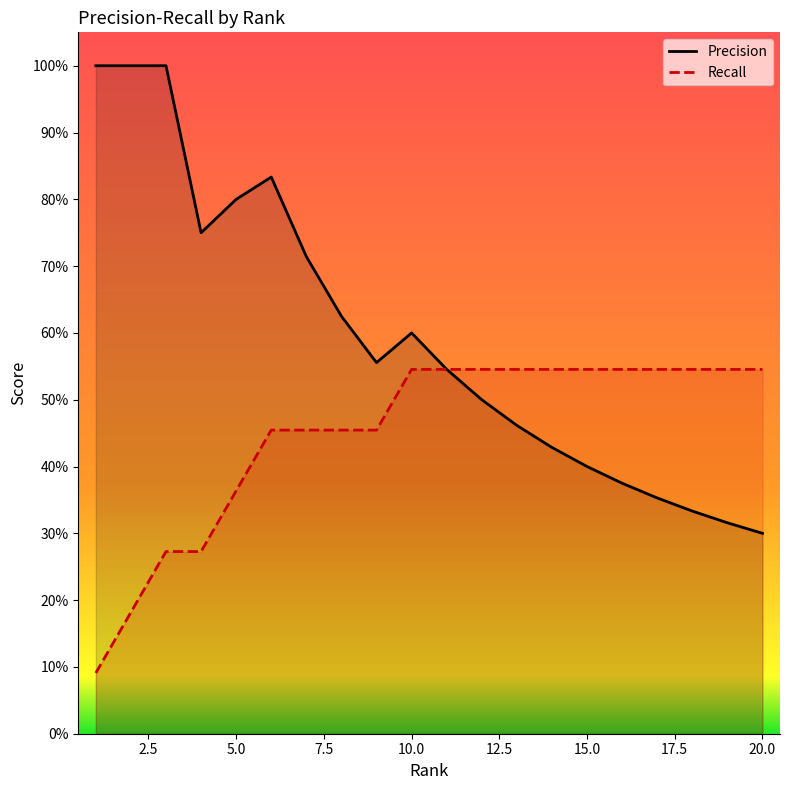

List the series in order of their peak value, highest first.

Precision, Recall